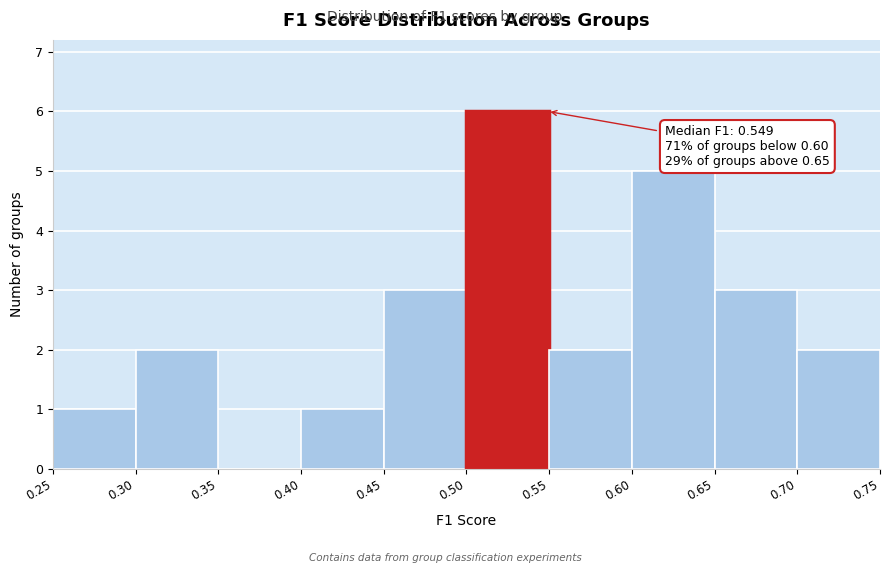

Over which range of the x-axis is the bar tallest?

0.50 to 0.55